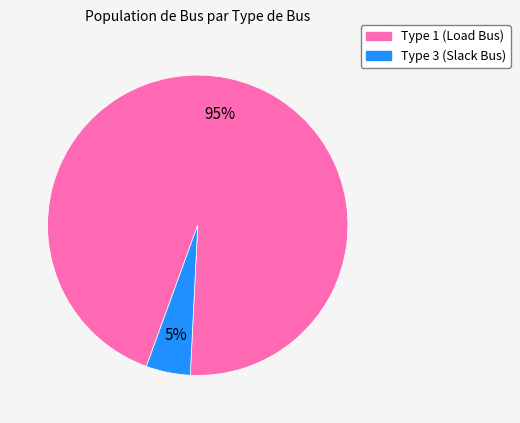

To the nearest percent, what is the average slice percentage?

50%